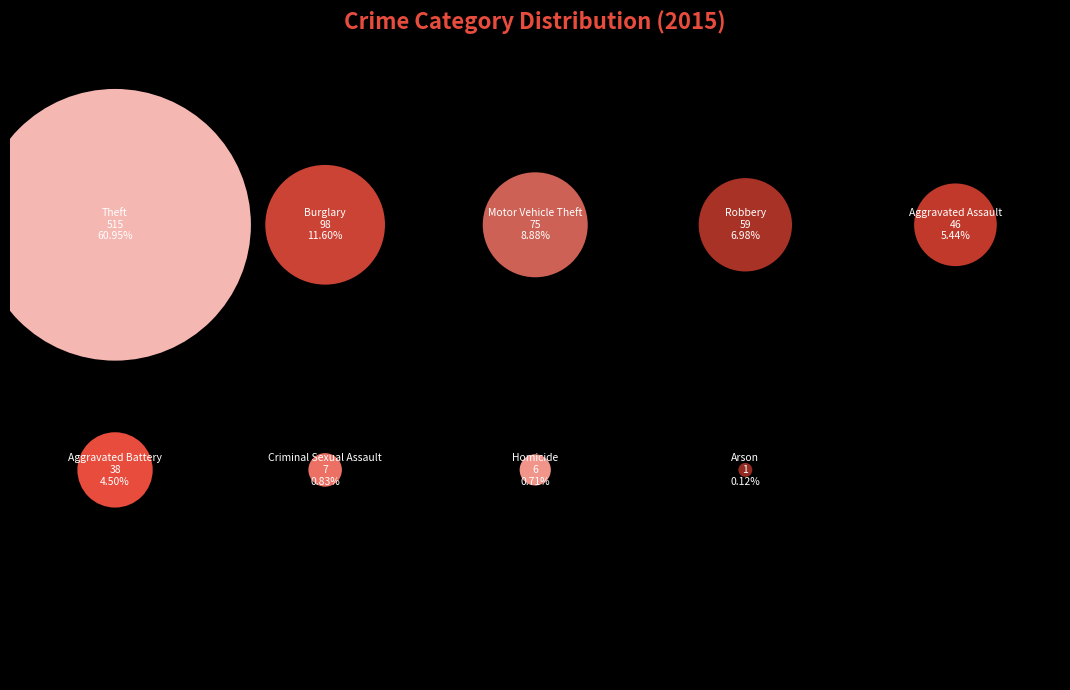

The Criminal Sexual Assault slice represents 11% of the pie. True or false?

False